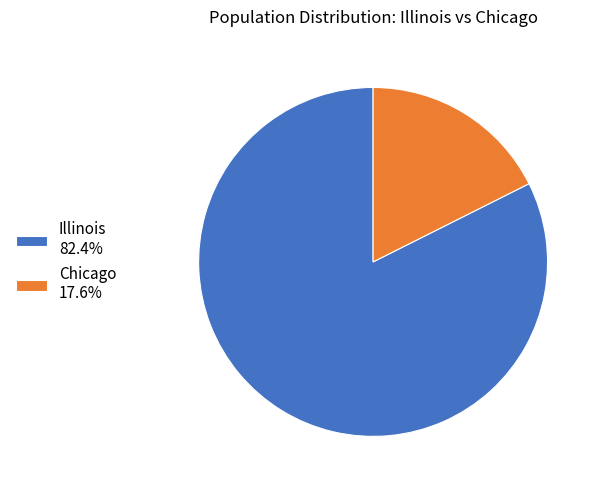

Does Chicago account for over 50% of the chart?

No